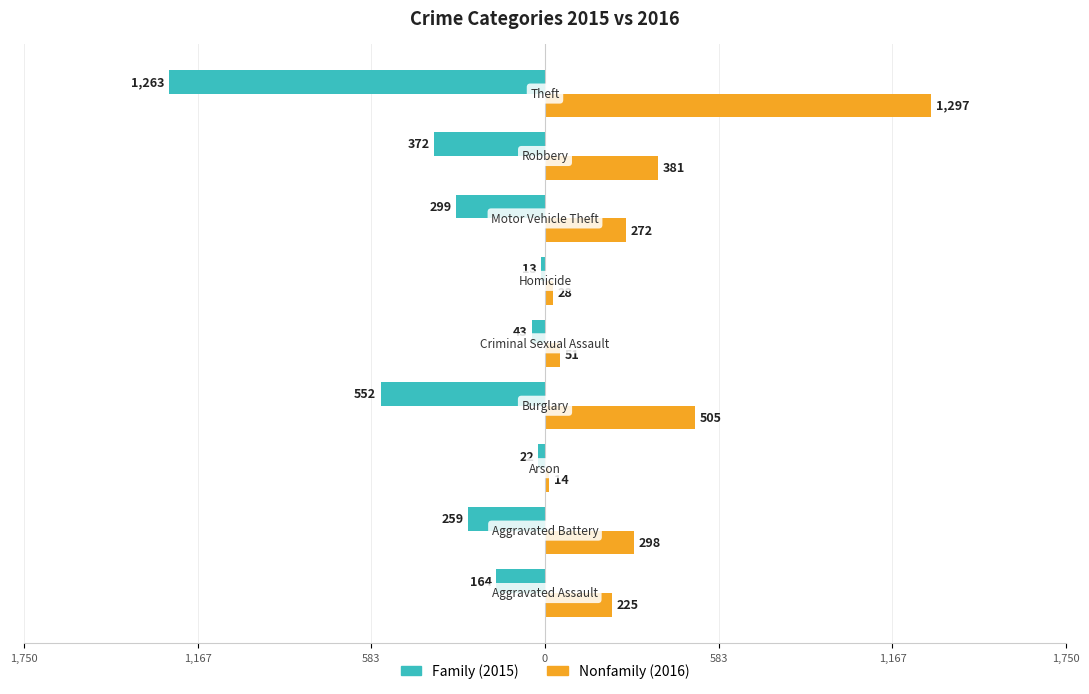

Reading left to right, list all the values displayed in this chart.

Family: -164	-259	-22	-552	-43	-13	-299	-372	-1263
Nonfamily: 225	298	14	505	51	28	272	381	1297